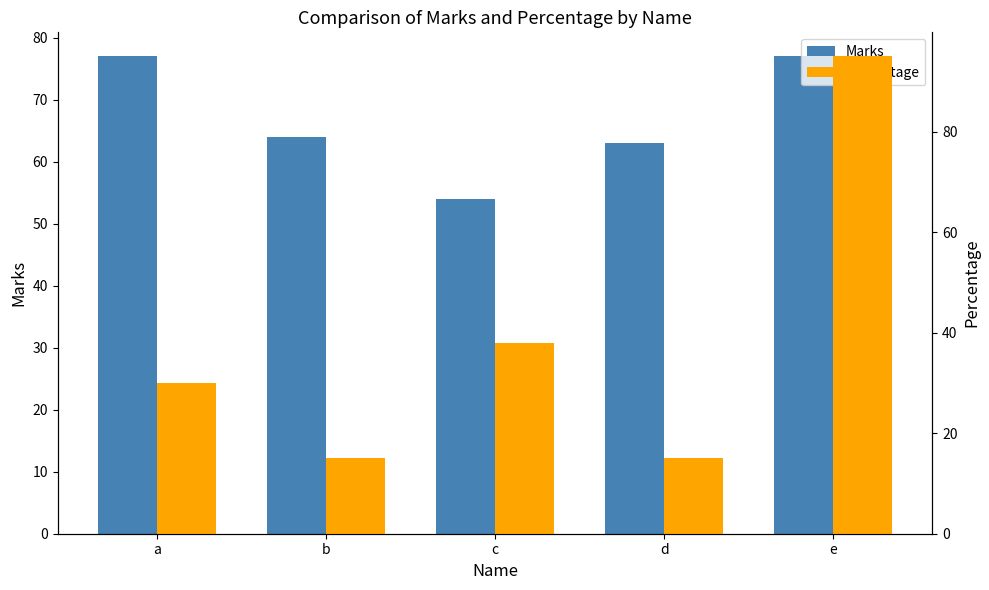

What are all the series names shown in the legend?

Marks, Percentage